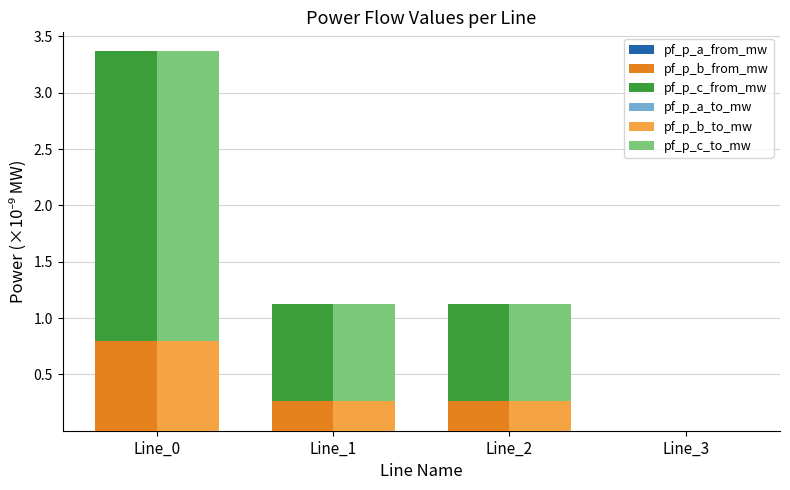

Reading left to right, what are all the values shown in this chart?

pf_p_a_from_mw: 0.0	0.0	0.0	0.0
pf_p_b_from_mw: 0.8	0.3	0.3	0.0
pf_p_c_from_mw: 2.6	0.9	0.9	0.0
pf_p_a_to_mw: 0.0	0.0	0.0	0.0
pf_p_b_to_mw: 0.8	0.3	0.3	0.0
pf_p_c_to_mw: 2.6	0.9	0.9	0.0